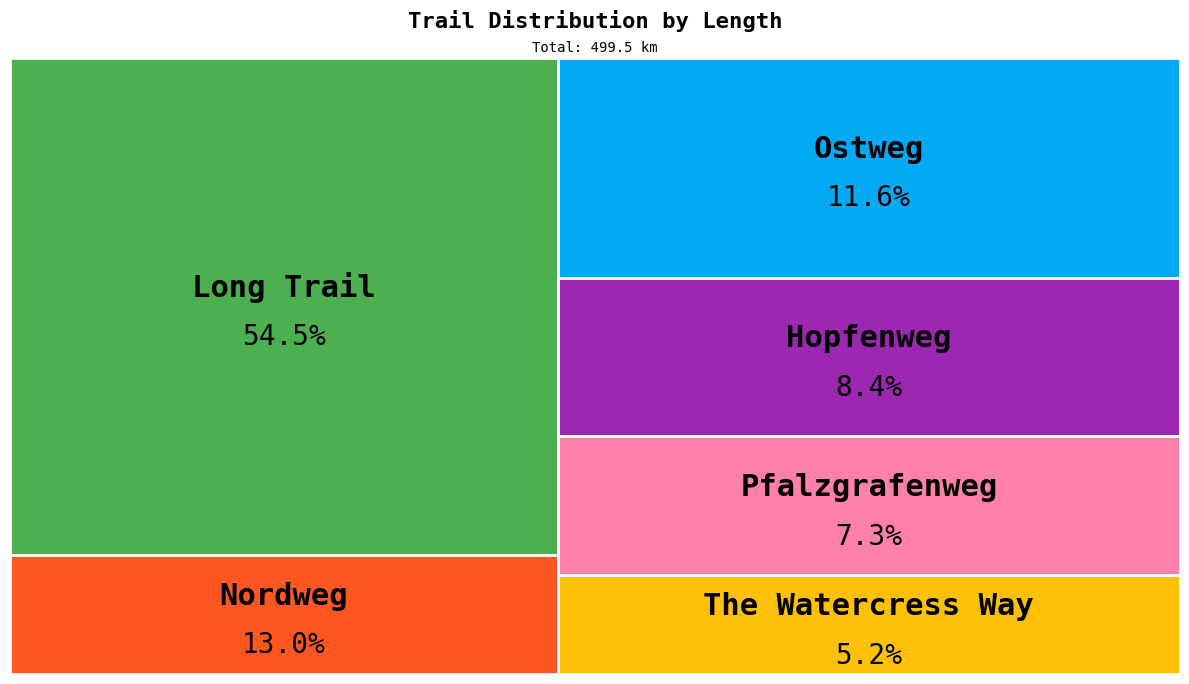

Is Long Trail the majority of the pie?

Yes